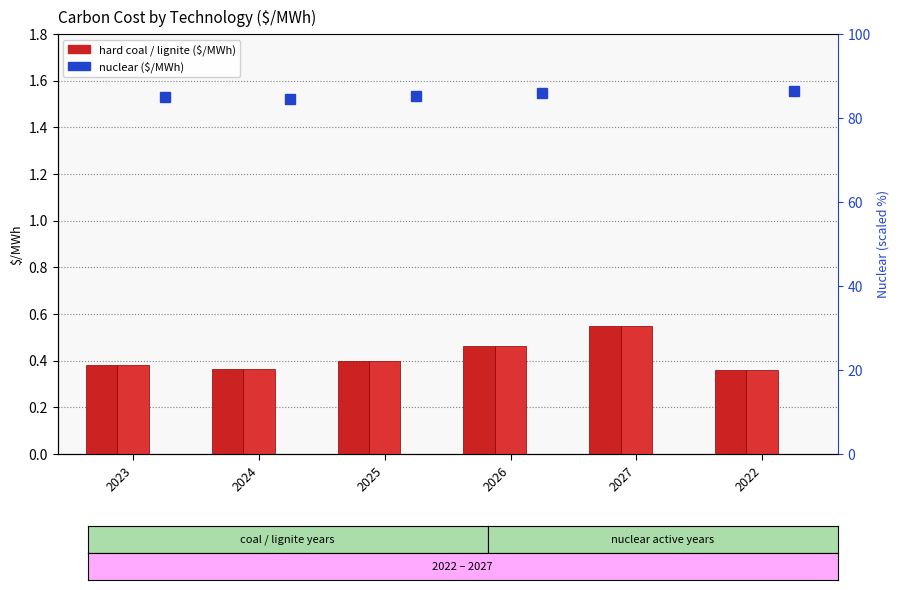

Is it true that lignite ($/MWh) equals 0.4 at 2024?

True